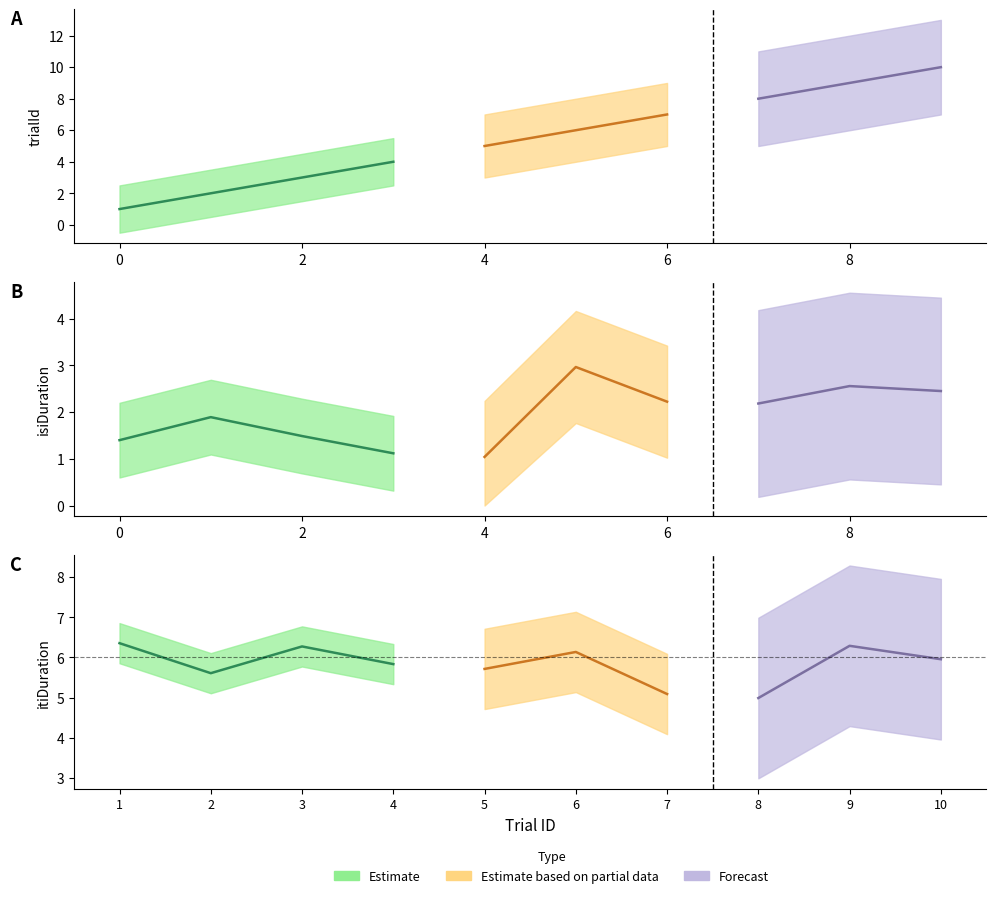

What is the maximum value for itiDuration?

6.4